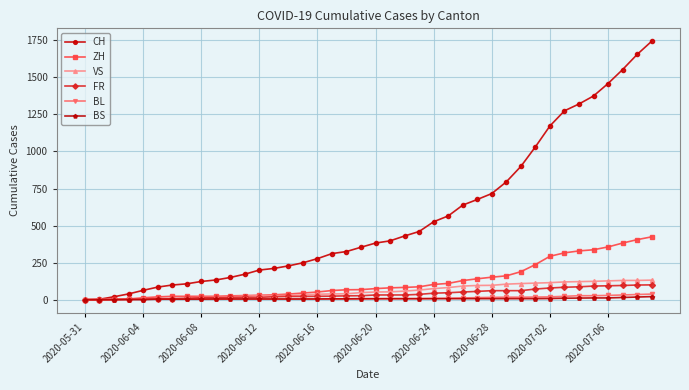

At how many categories does at least one series exceed 1147?

8